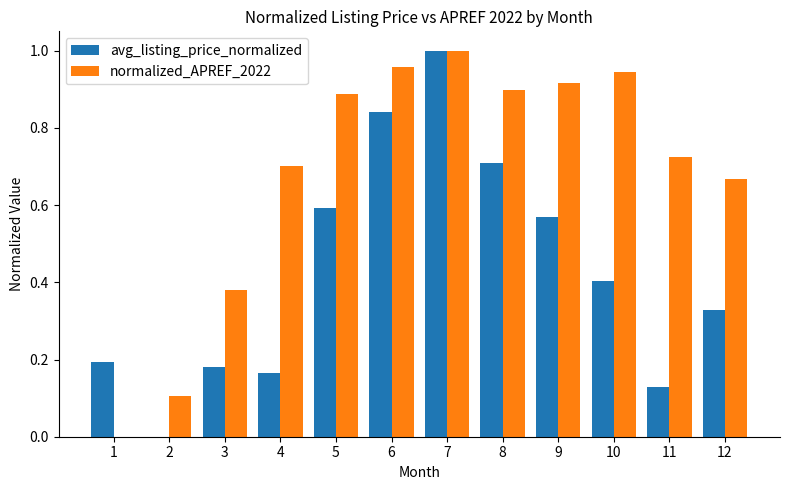

At which category is the sum across all series the highest?

7